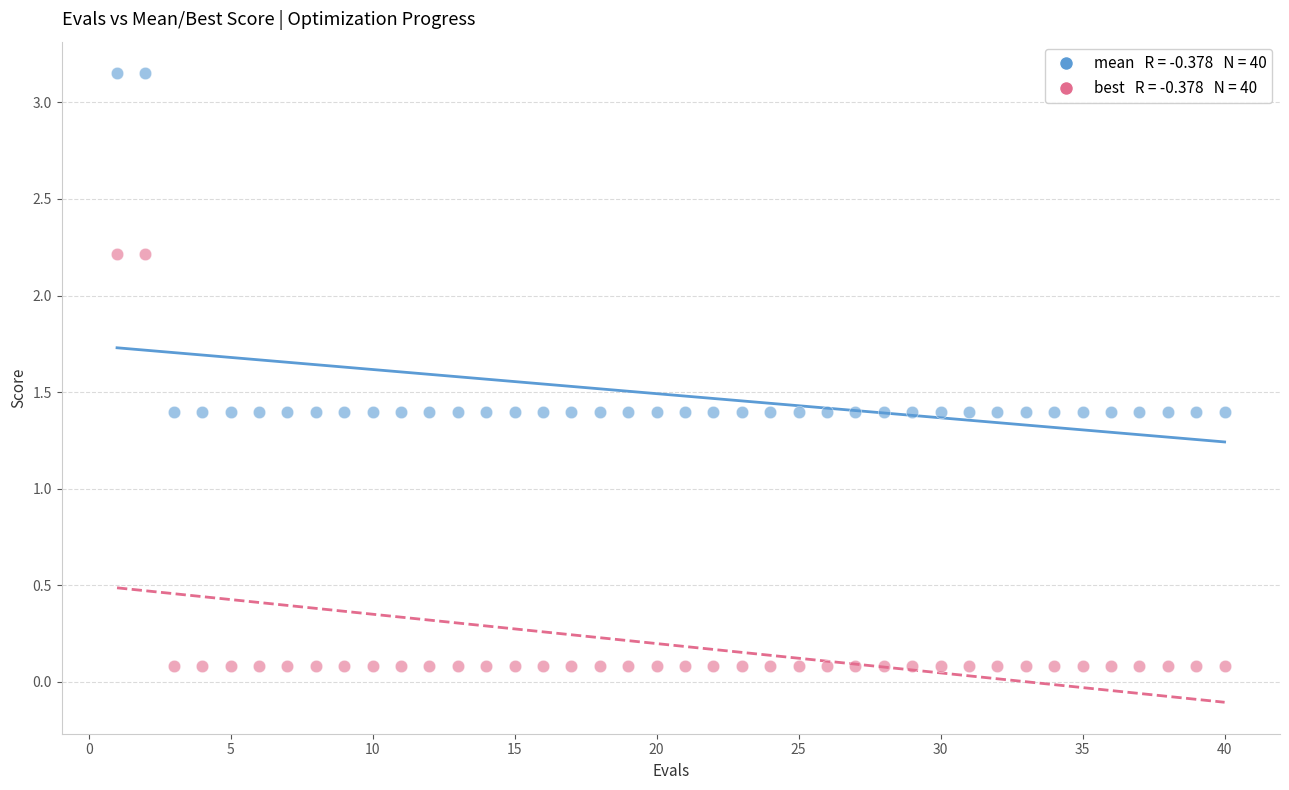

Across all data points, what is the range of X values (max minus min)?

39.0